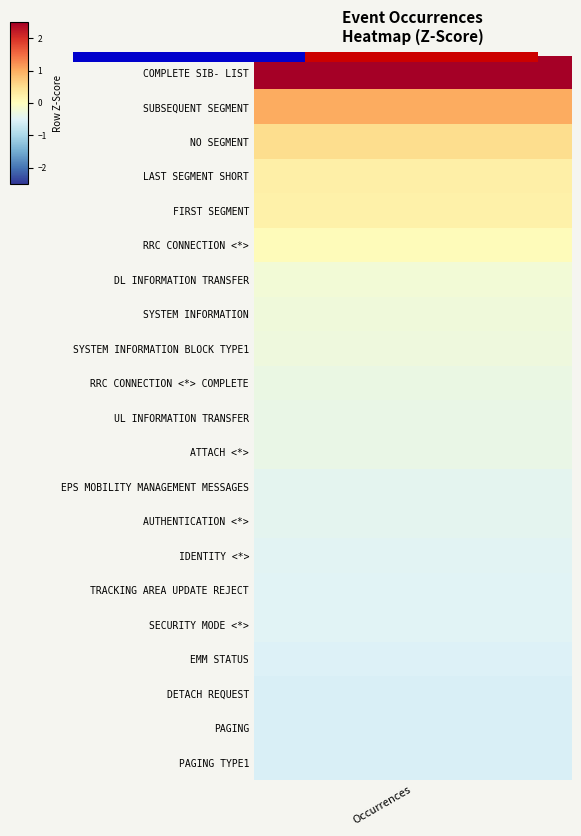

What is the sum of all values?

1